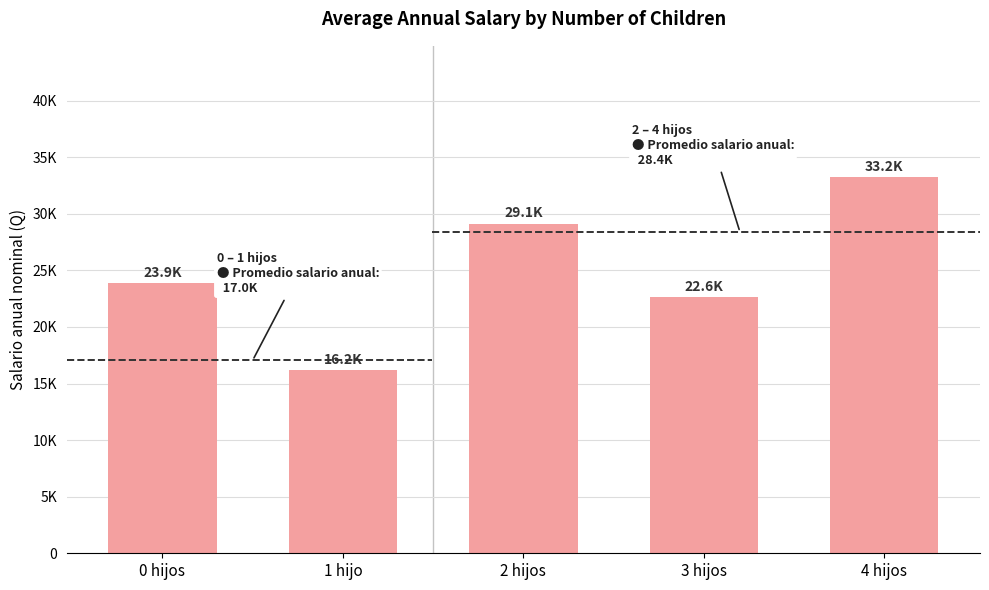

What value does the data have at 1 hijo?

16195.9